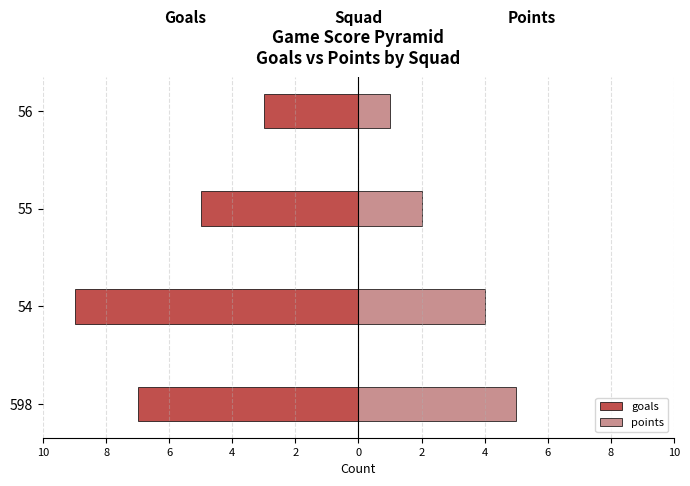

Is it true that points equals 3 at 55?

False